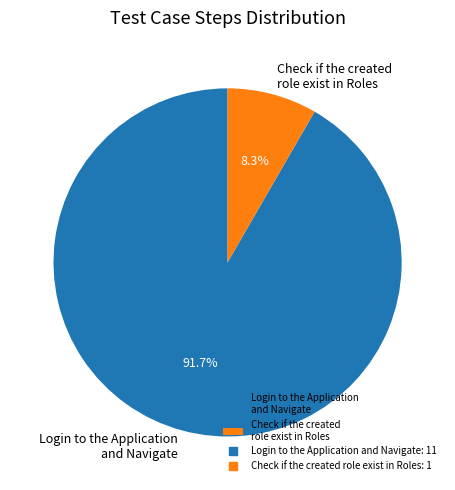

True or false: Check if the created role exist in Roles accounts for 8% of the total.

True